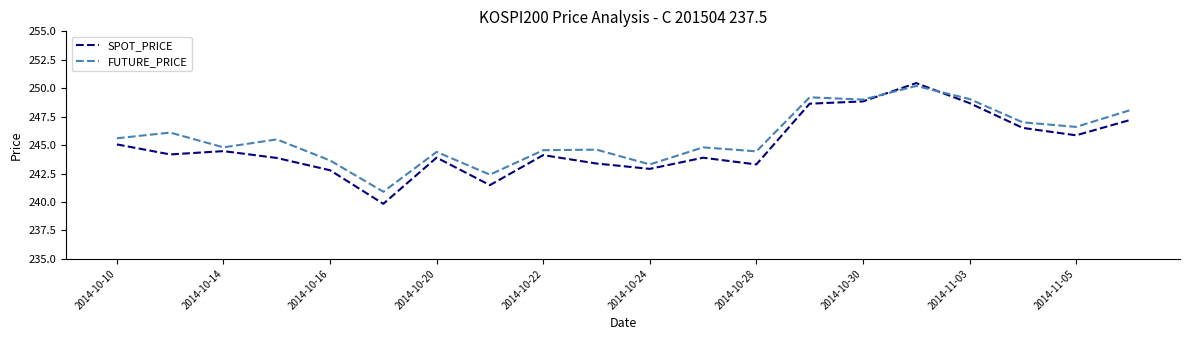

What is the lowest value of the FUTURE_PRICE series?

240.9